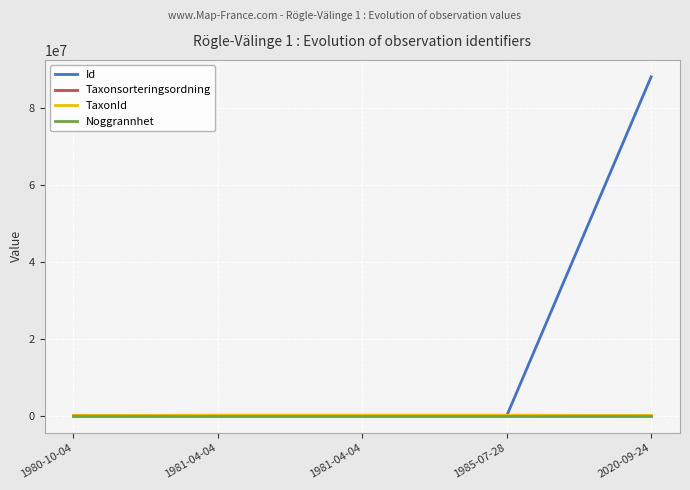

What is the sum of the Id values at 1981-04-04 and 2020-09-24?

88201536